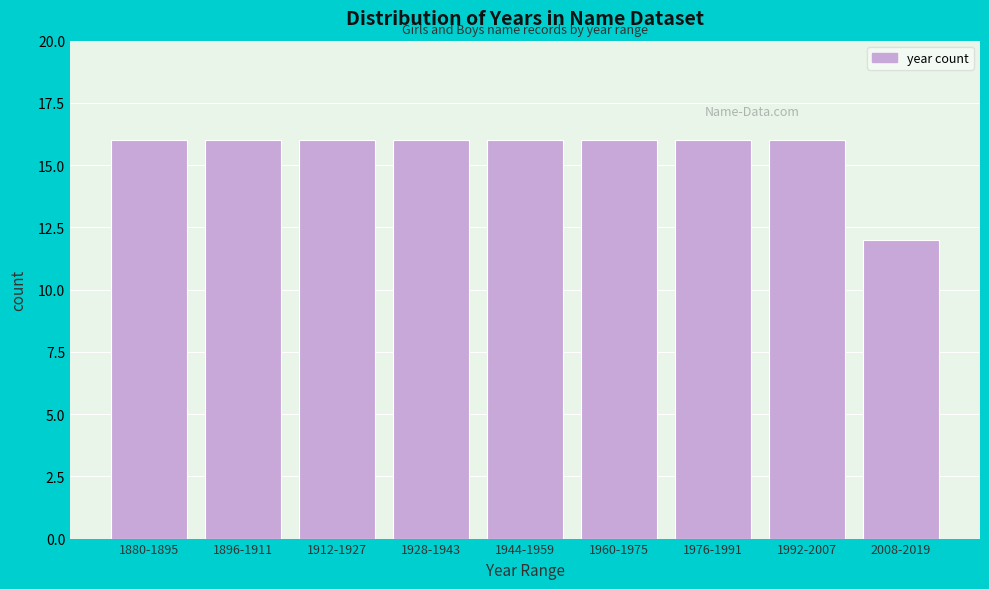

Reading left to right, transcribe all the data shown in this chart.

1880-1895=16	1896-1911=16	1912-1927=16	1928-1943=16	1944-1959=16	1960-1975=16	1976-1991=16	1992-2007=16	2008-2019=12